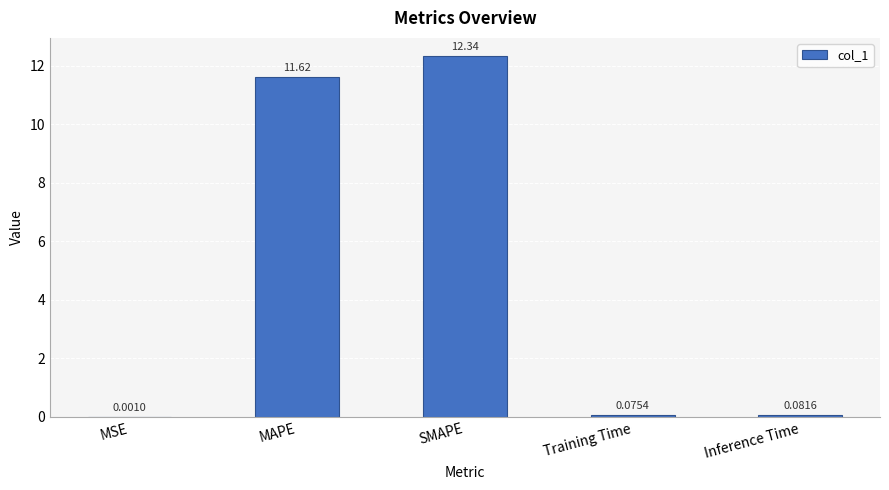

What is the sum of the values at MAPE and Inference Time?

11.7